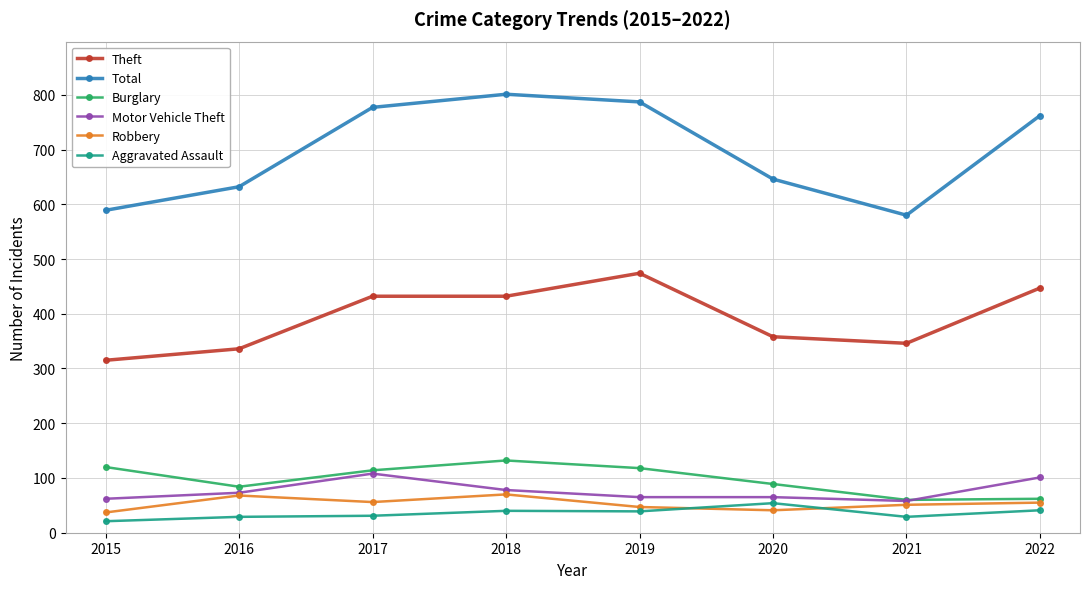

What is the spread (max minus min) of values at 2020?

605